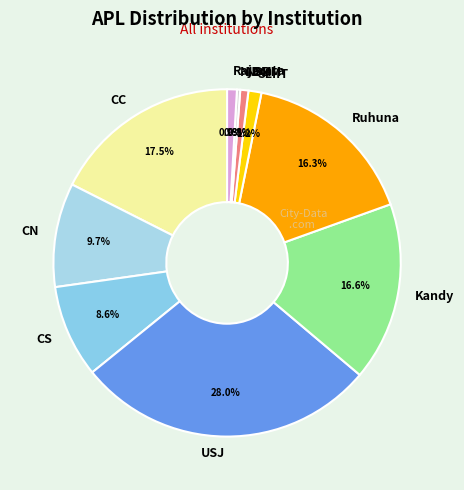

To the nearest percent, what is the combined percentage of CC and SLIIT?

19%